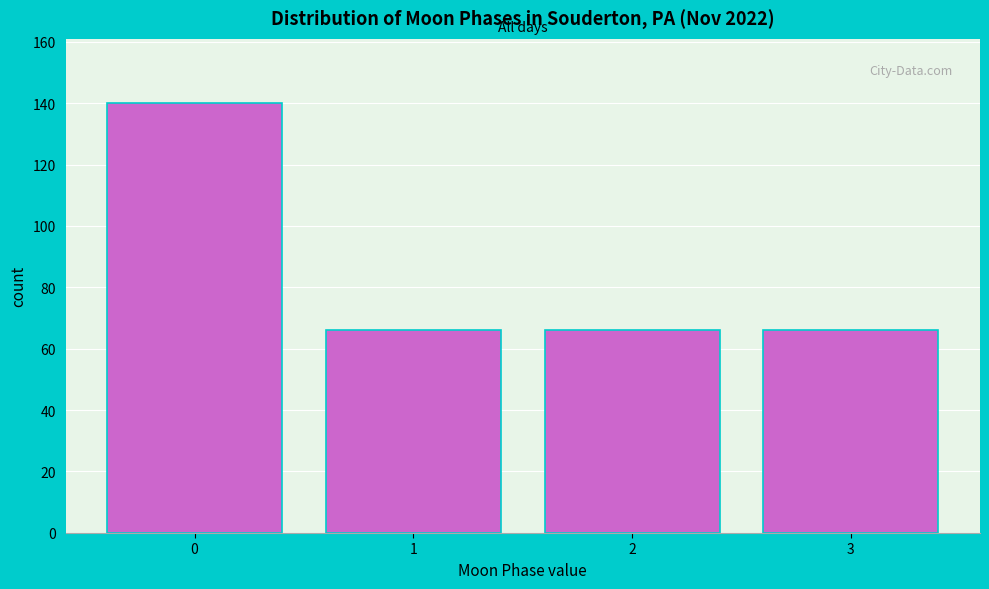

What is the height of the bar covering -0.5 to 0.5 on the x-axis? The values are not printed on the chart, so give them approximately, as read against the axis.

140